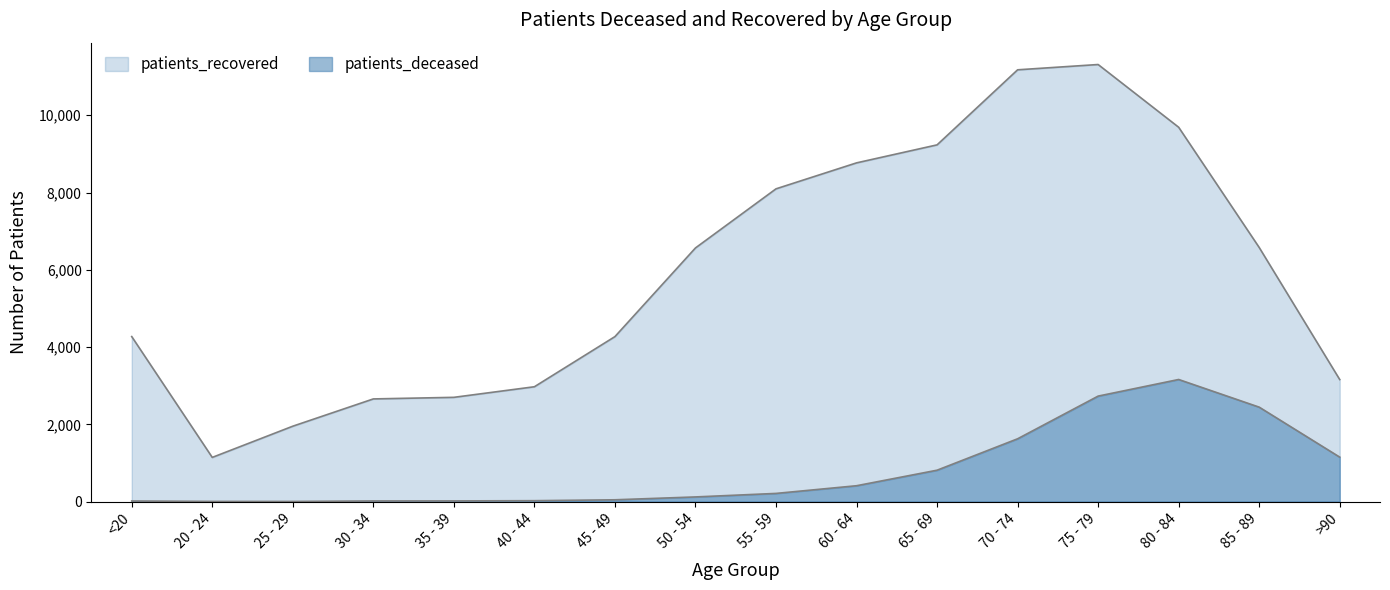

At which label is patients_deceased closest to 1581?

70 - 74